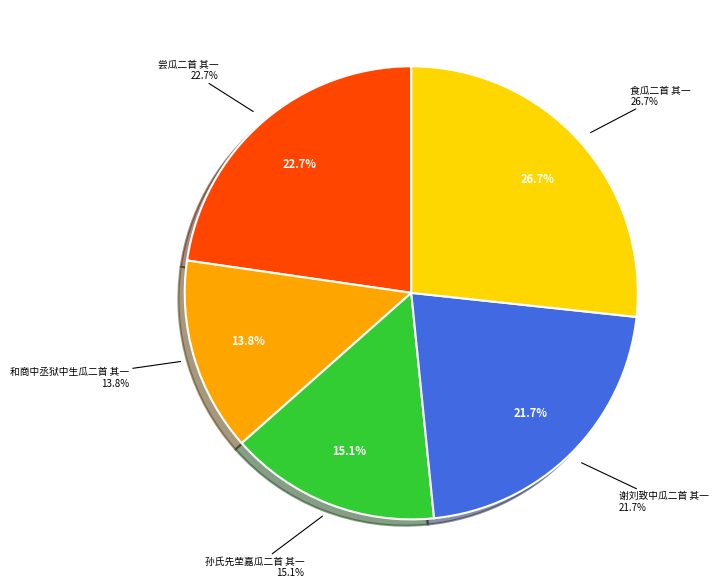

The 谢刘致中瓜二首 其一 slice represents 8% of the pie. True or false?

False